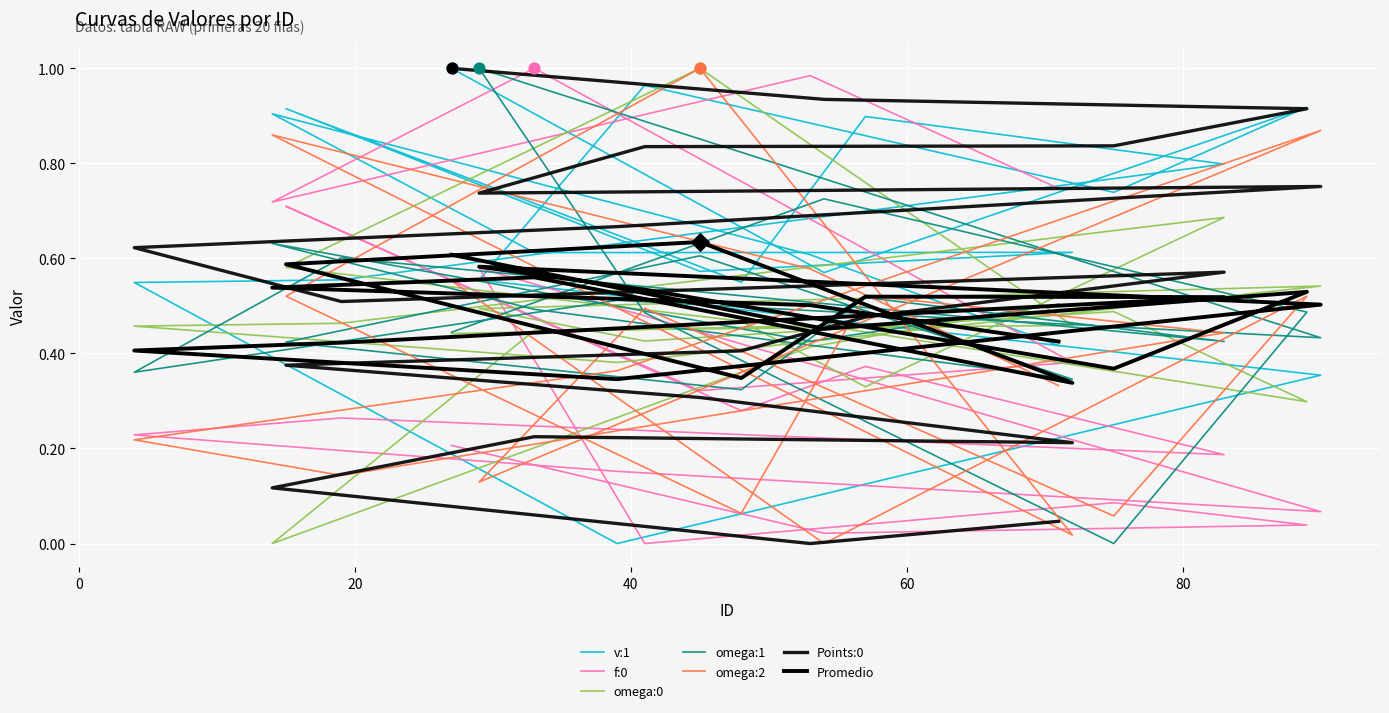

Which series reaches the maximum Y coordinate?

v:1